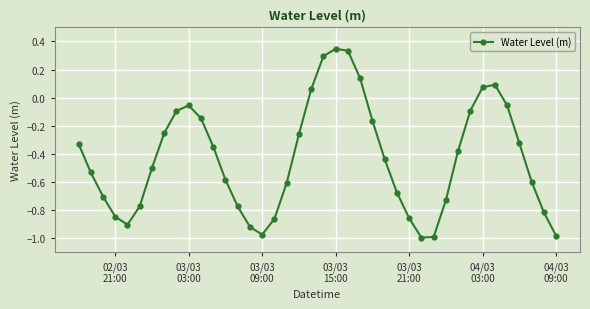

True or false: there are more than 2 points higher than both neighbors.

True